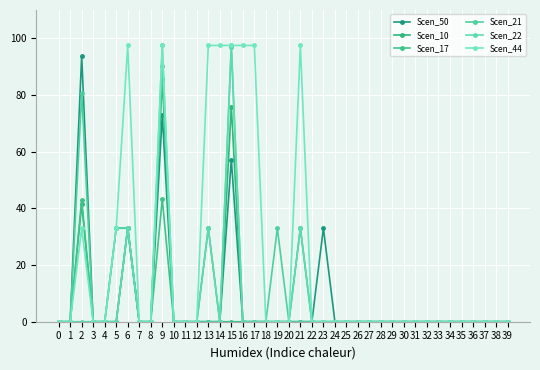

What is the sum of all Scen_50 values?

289.9